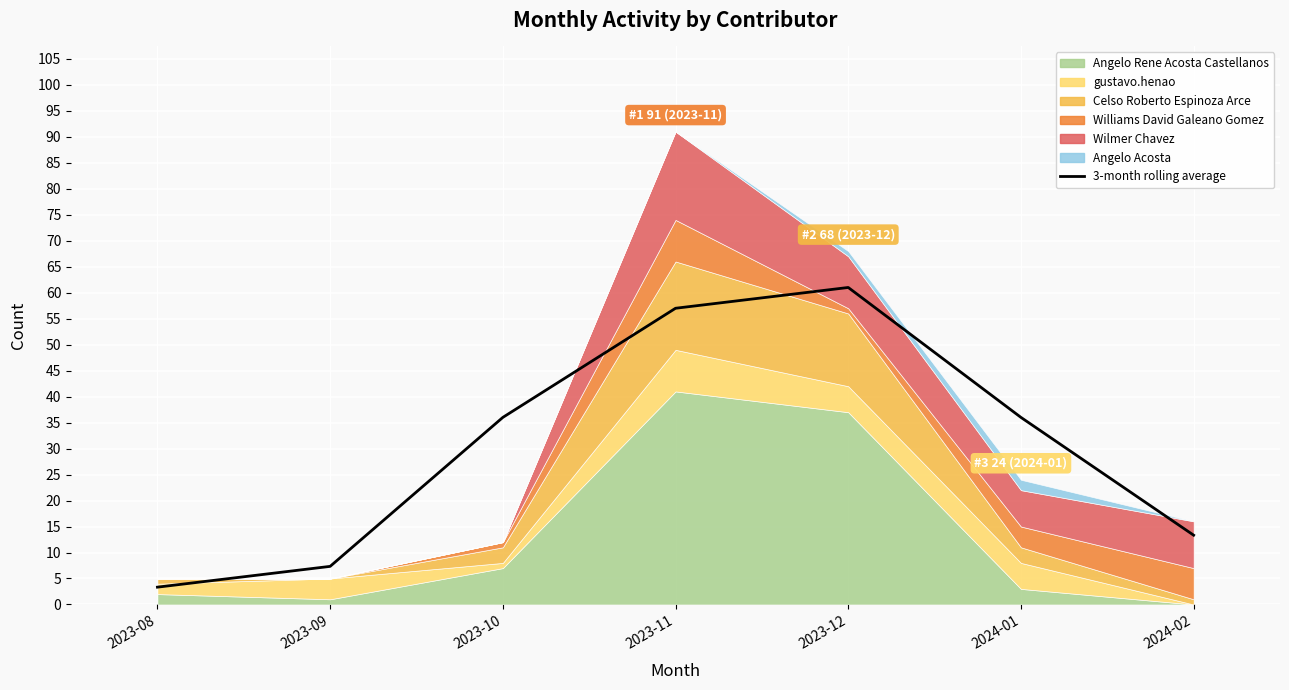

What is the label of the 1st point from the right?

2024-02